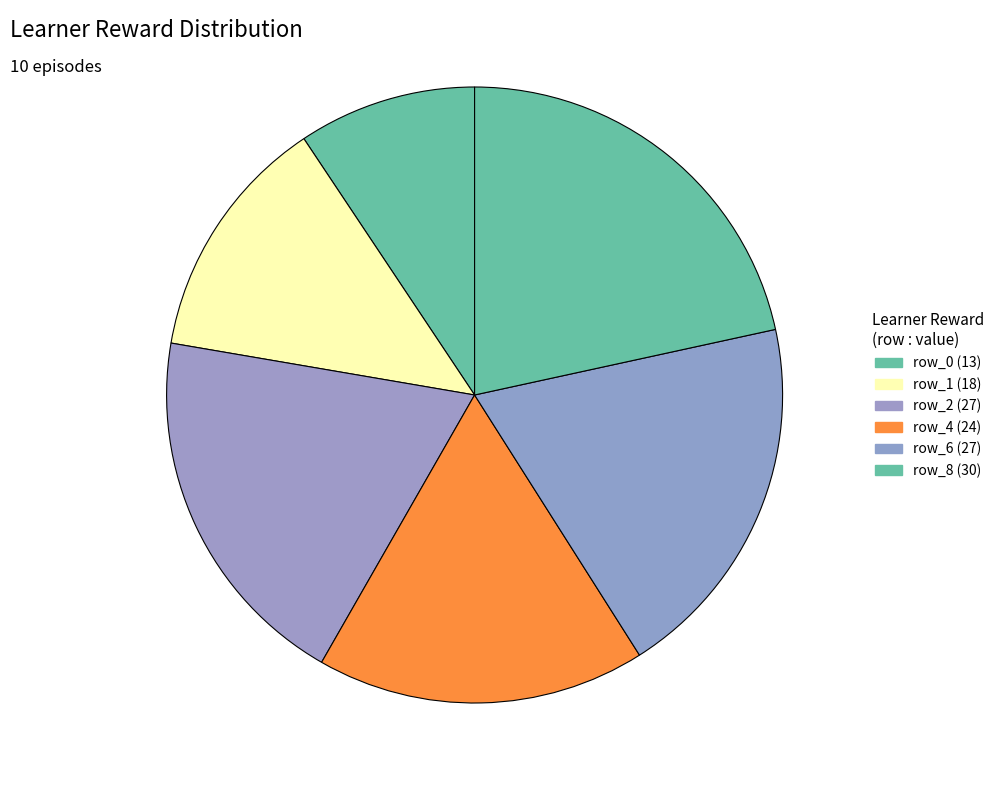

How many slices are in this pie chart?

6